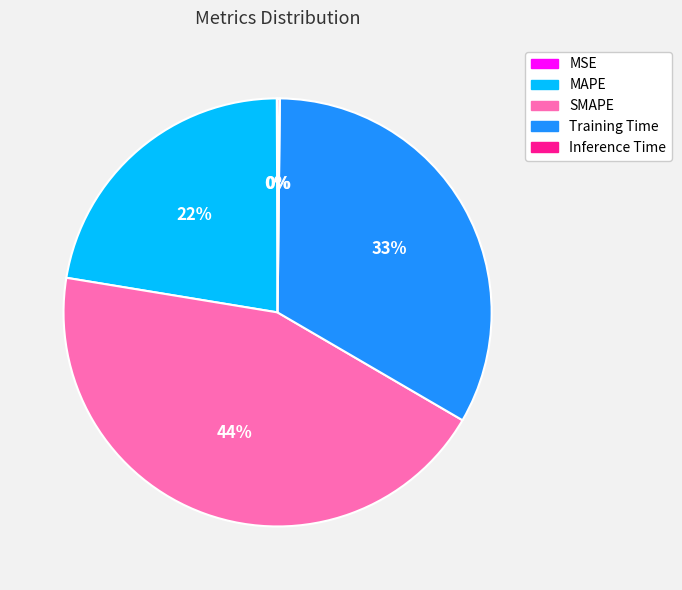

What is the largest slice in the pie chart?

SMAPE